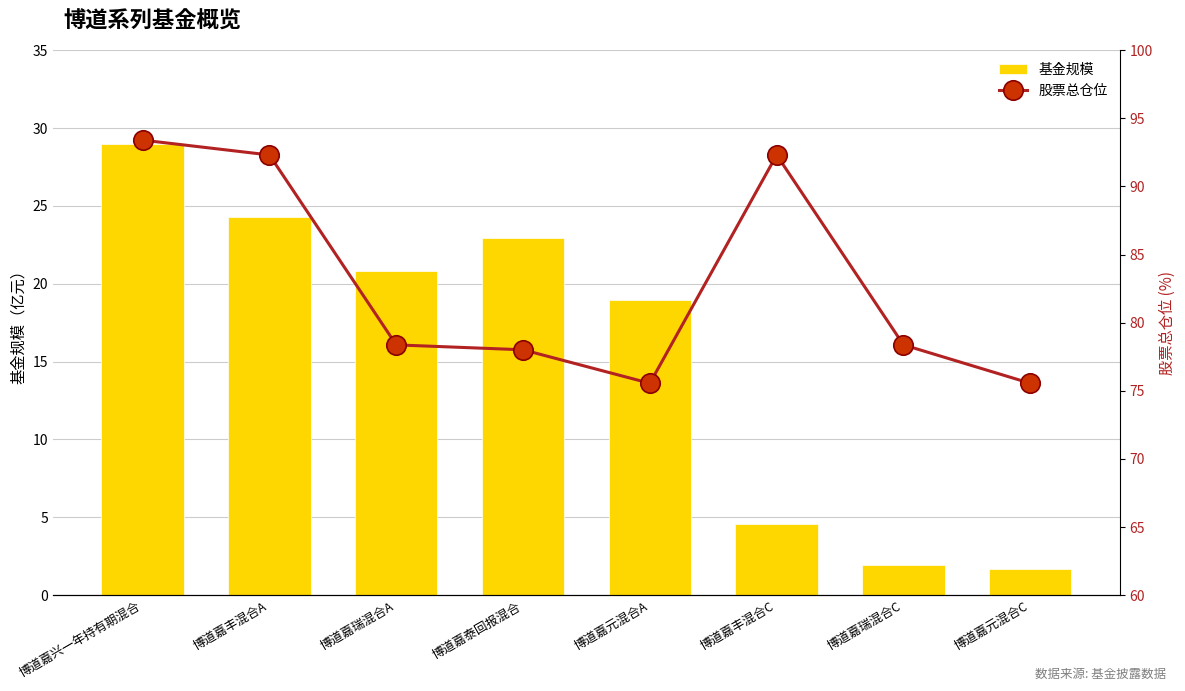

Which has a higher value, 博道嘉丰混合A or 博道嘉元混合C?

博道嘉丰混合A